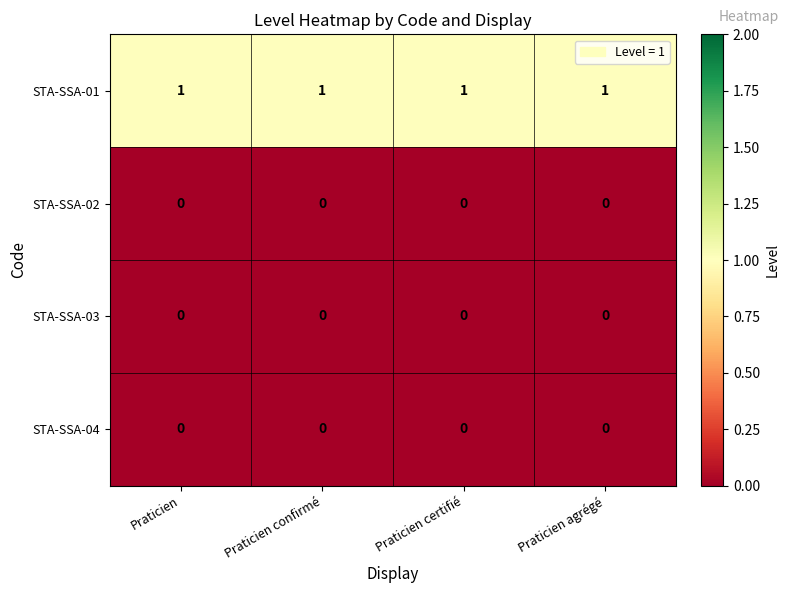

Which series has the largest total across all categories?

STA-SSA-01